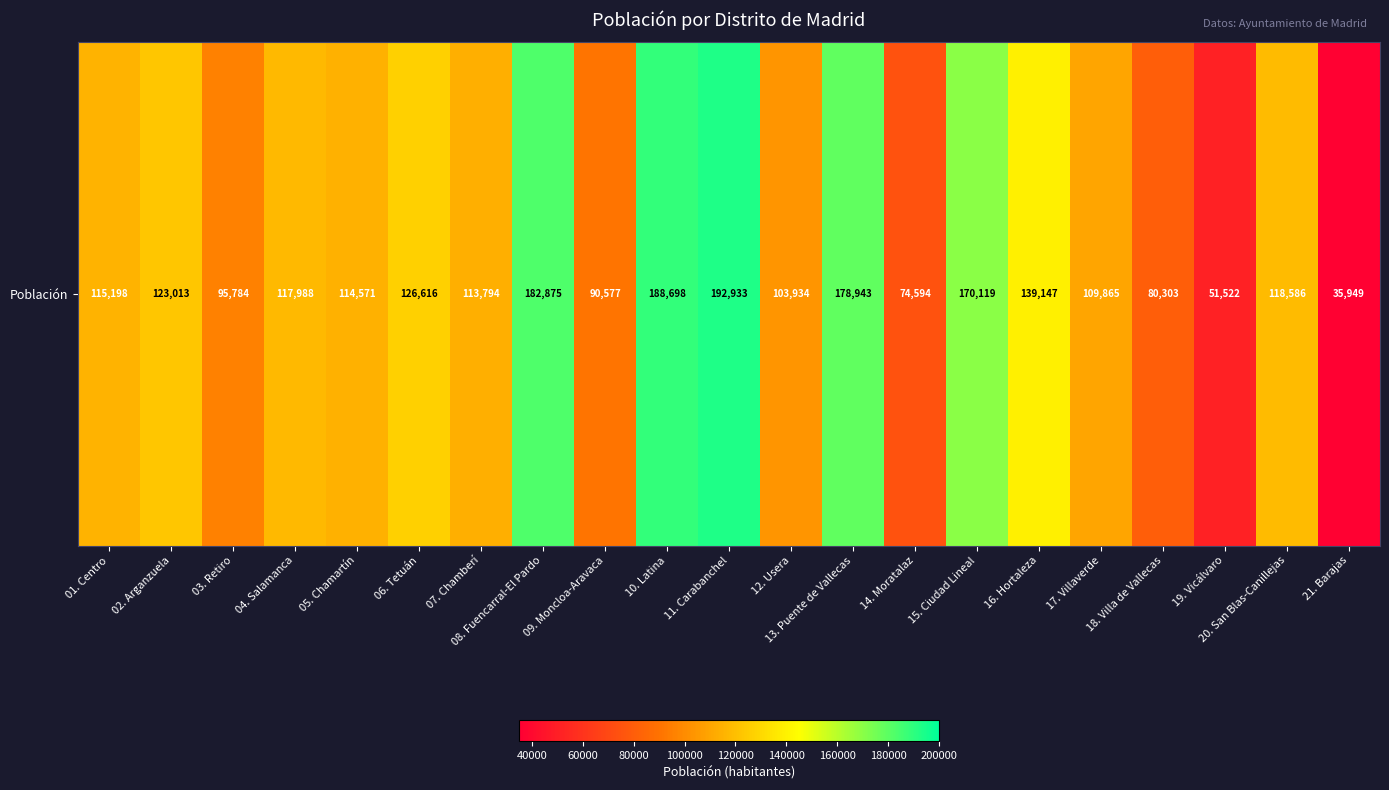

Which category has the highest value across all series?

11. Carabanchel